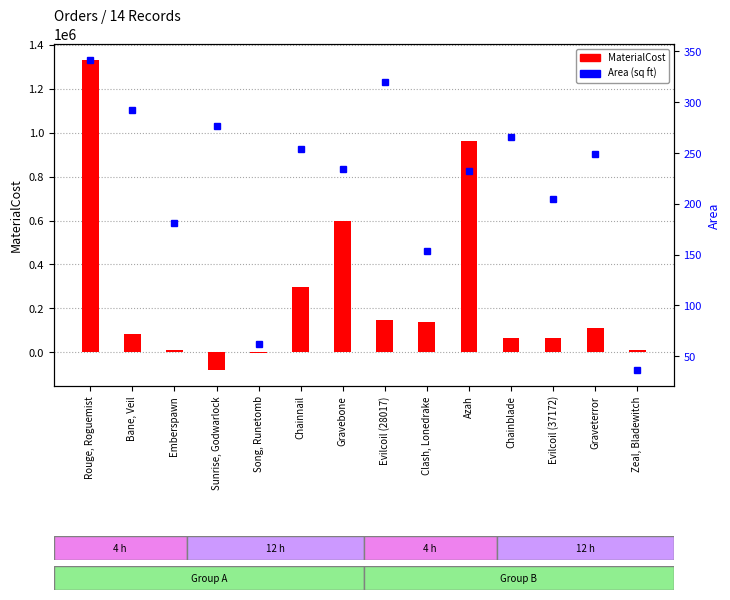

List the labels in order of MaterialCost value, largest first.

Rouge, Roguemist, Azah, Gravebone, Chainnail, Evilcoil (28017), Clash, Lonedrake, Graveterror, Bane, Veil, Chainblade, Evilcoil (37172), Zeal, Bladewitch, Emberspawn, Song, Runetomb, Sunrise, Godwarlock